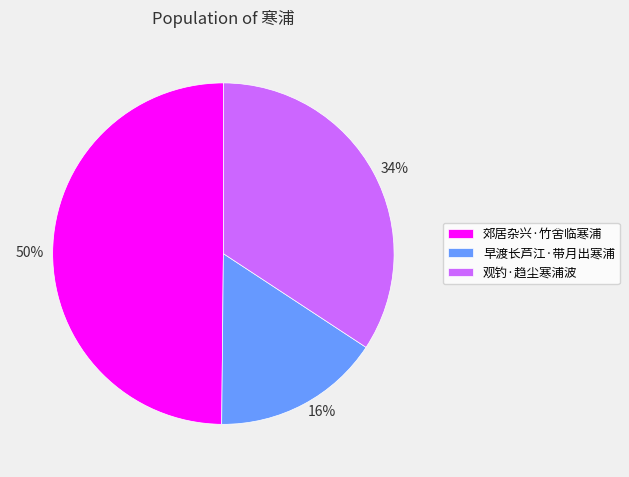

Combined, do 早渡长芦江·带月出寒浦 and 郊居杂兴·竹舍临寒浦 account for over 50%?

Yes